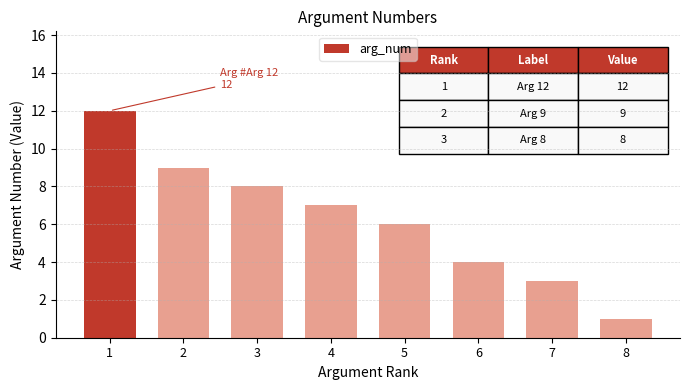

What is the sum of the values at 8 and 2?

10